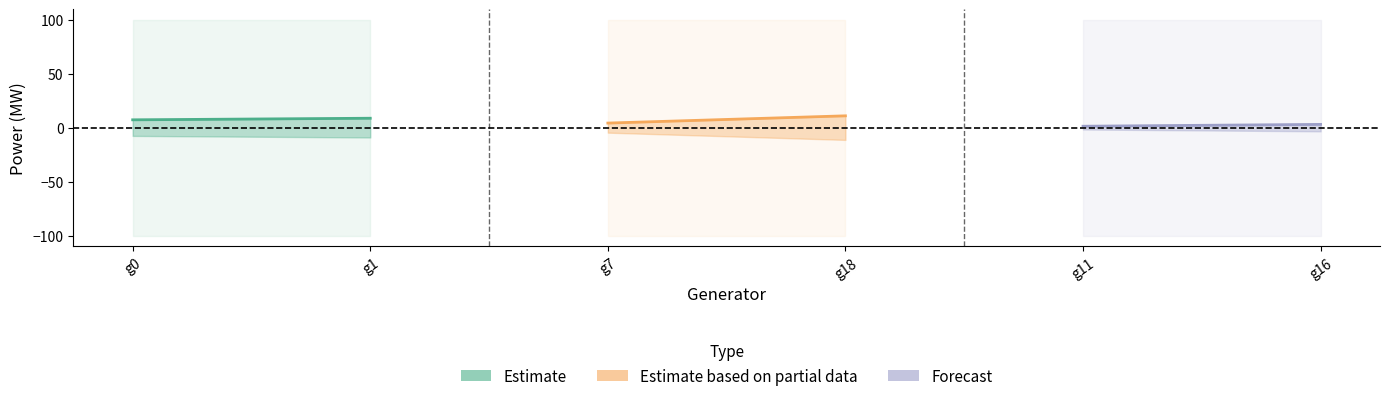

What are all the series names shown in the legend?

Estimate, Estimate based on partial data, Forecast